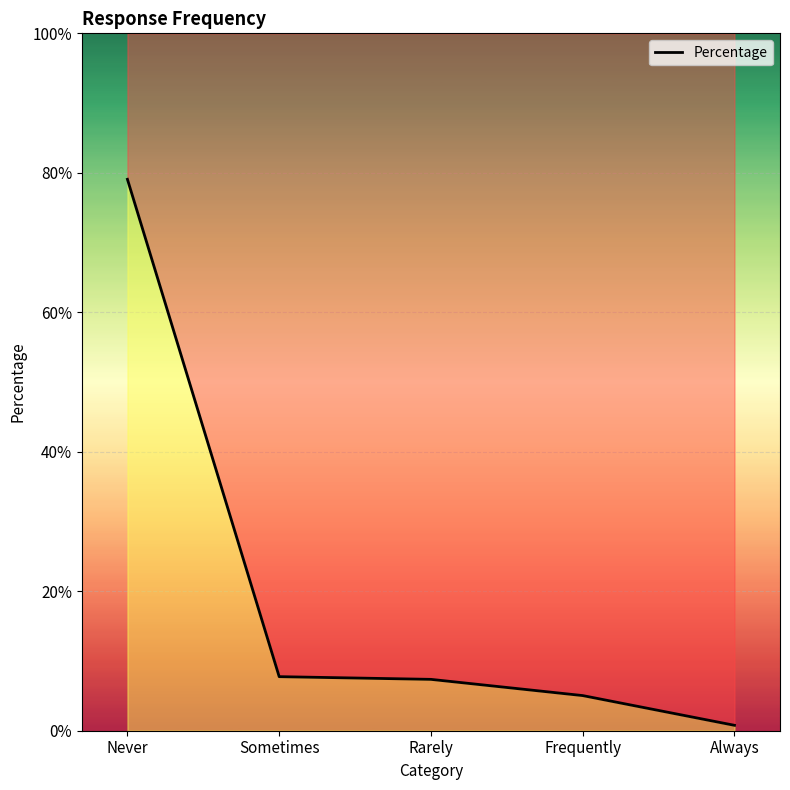

Between Always and Frequently, which is larger?

Frequently